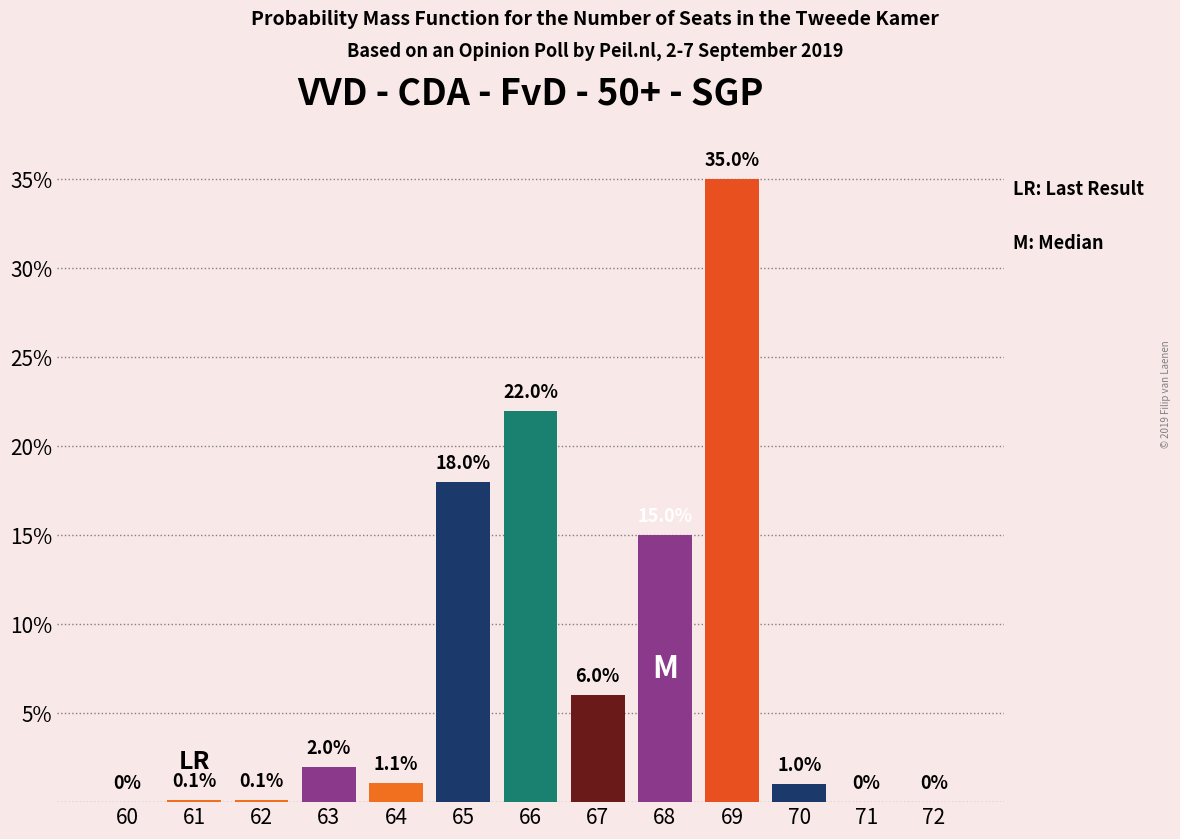

Reading left to right, extract all data points from this chart.

60=0.0	61=0.1	62=0.1	63=2.0	64=1.1	65=18.0	66=22.0	67=6.0	68=15.0	69=35.0	70=1.0	71=0.0	72=0.0